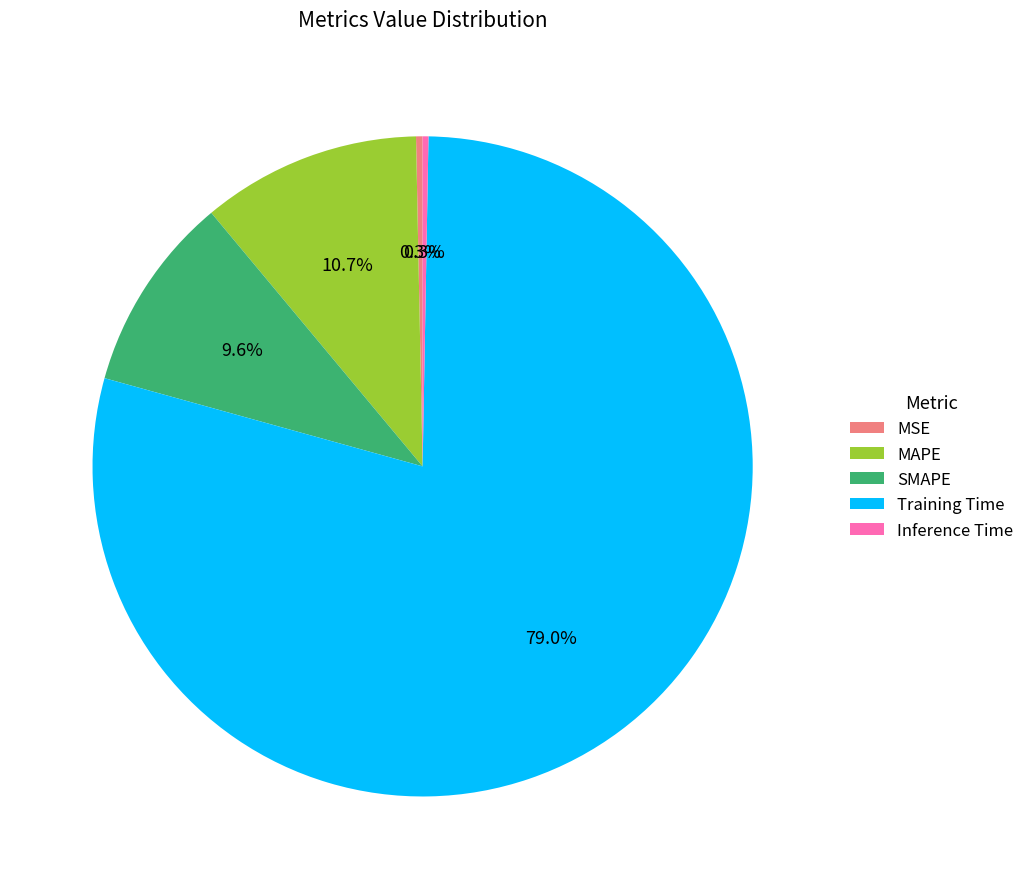

Is it true that Training Time is 79% of the pie?

True